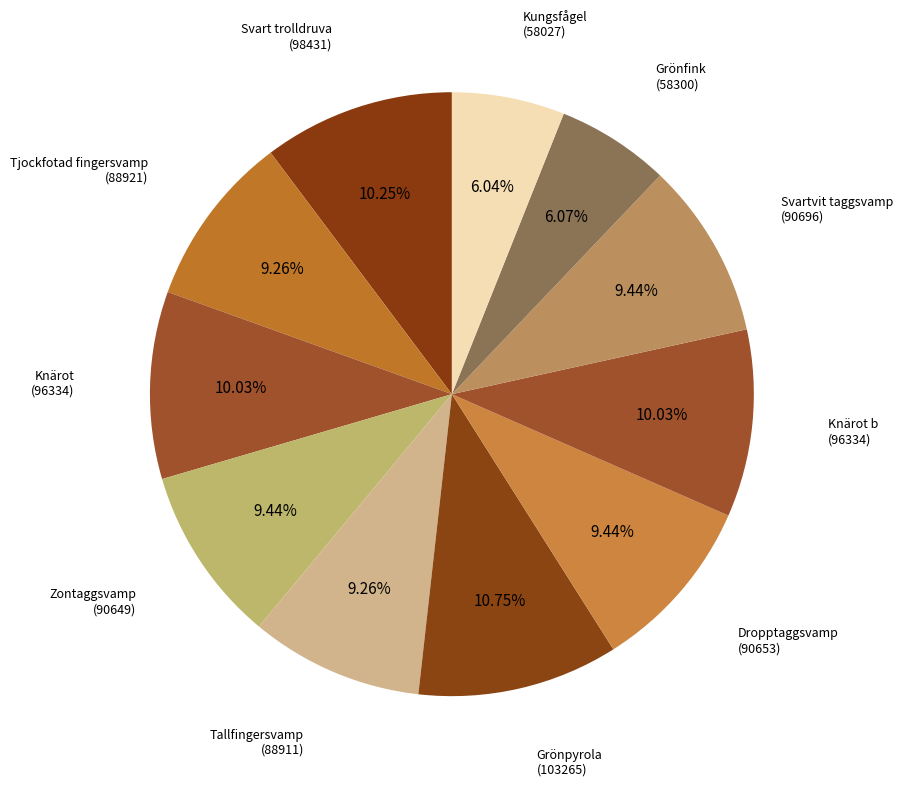

Is there any slice that represents more than half of the pie?

No